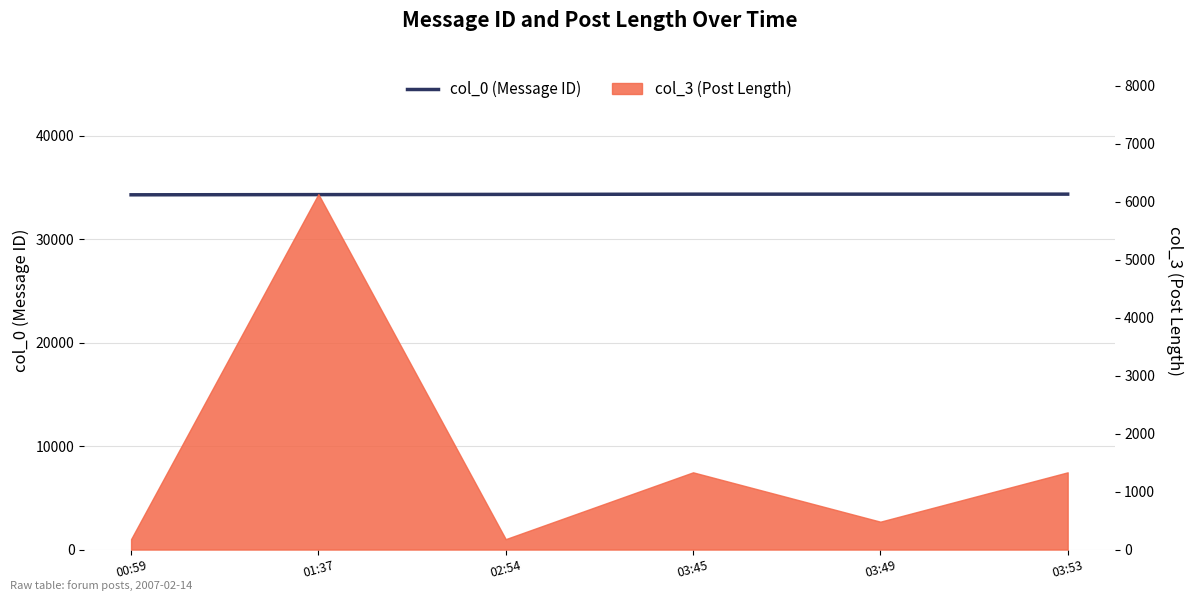

What position from the left is 01:37?

2